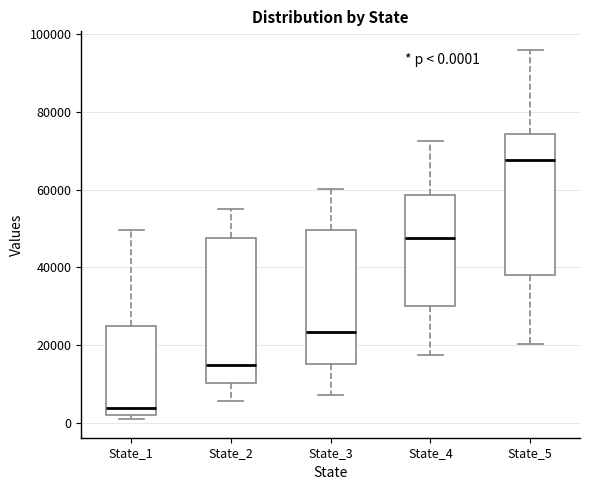

Which box has the lowest median line?

State_1